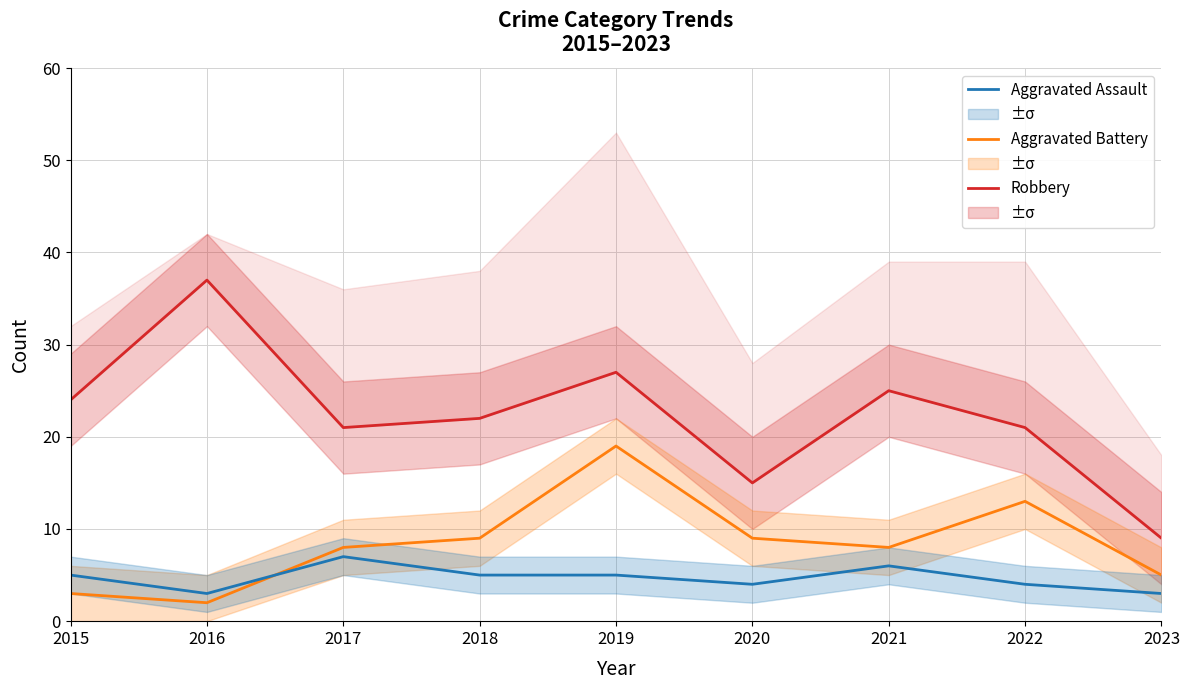

How many lines are shown in the chart?

3